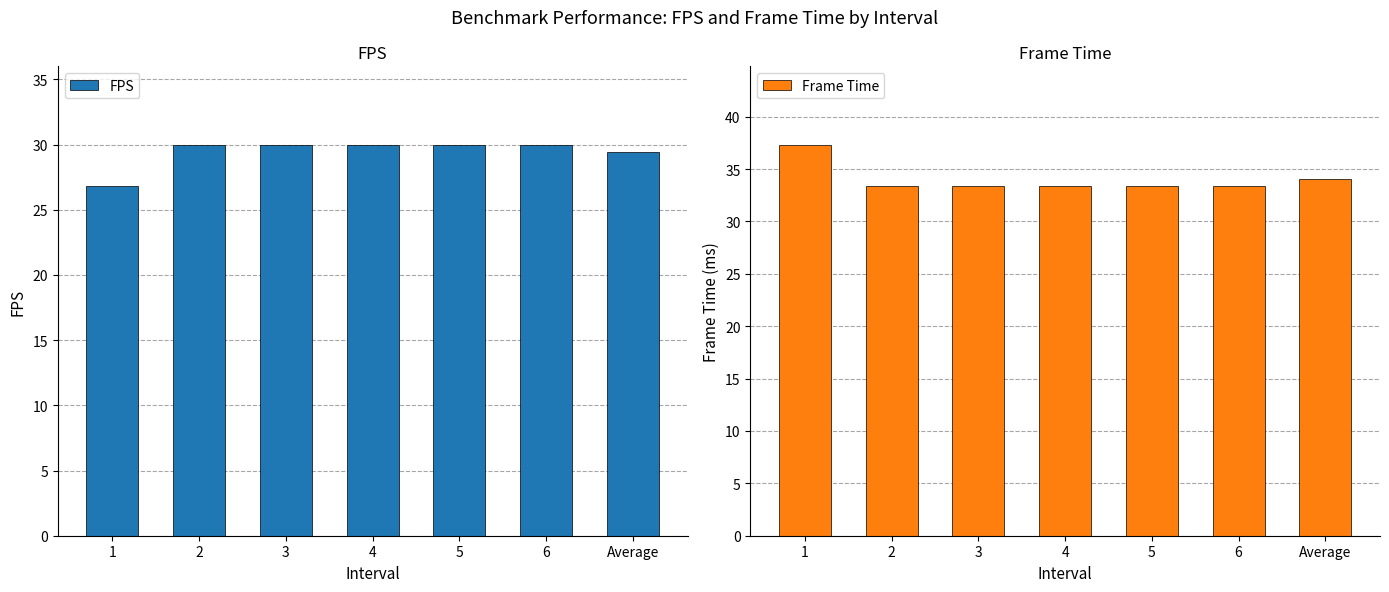

Are the bars grouped side by side (vs. stacked)?

Yes